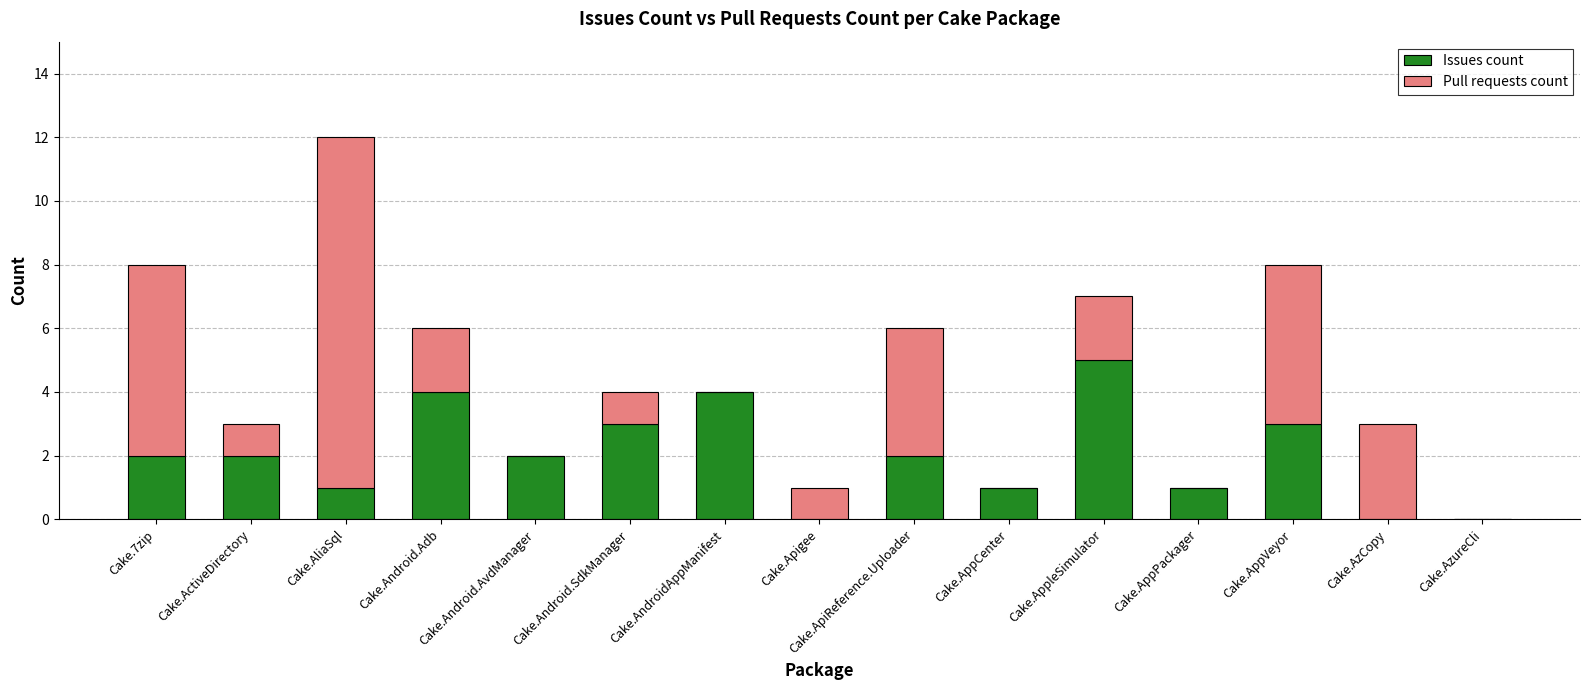

True or false: Issues count has a value of 2 at Cake.Android.AvdManager.

True